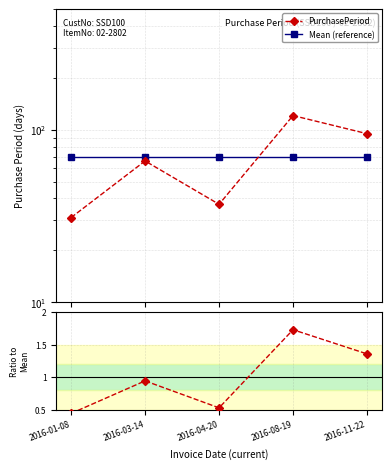

Is this an area chart (filled region under the line)?

No